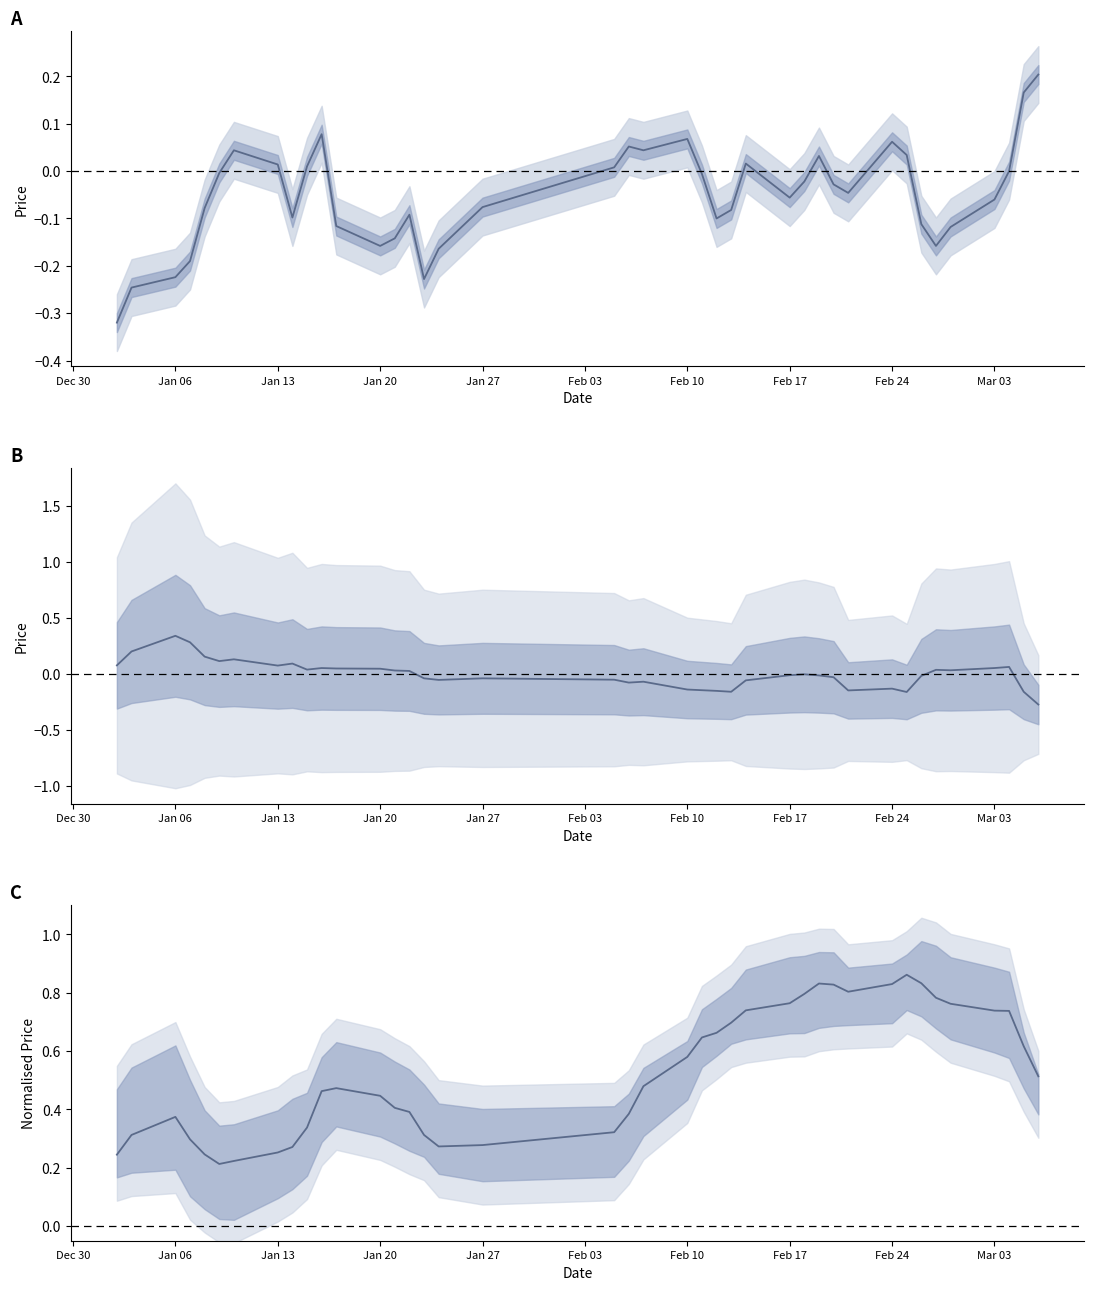

The close (normalised) series shows 0.3 at 34. True or false?

False